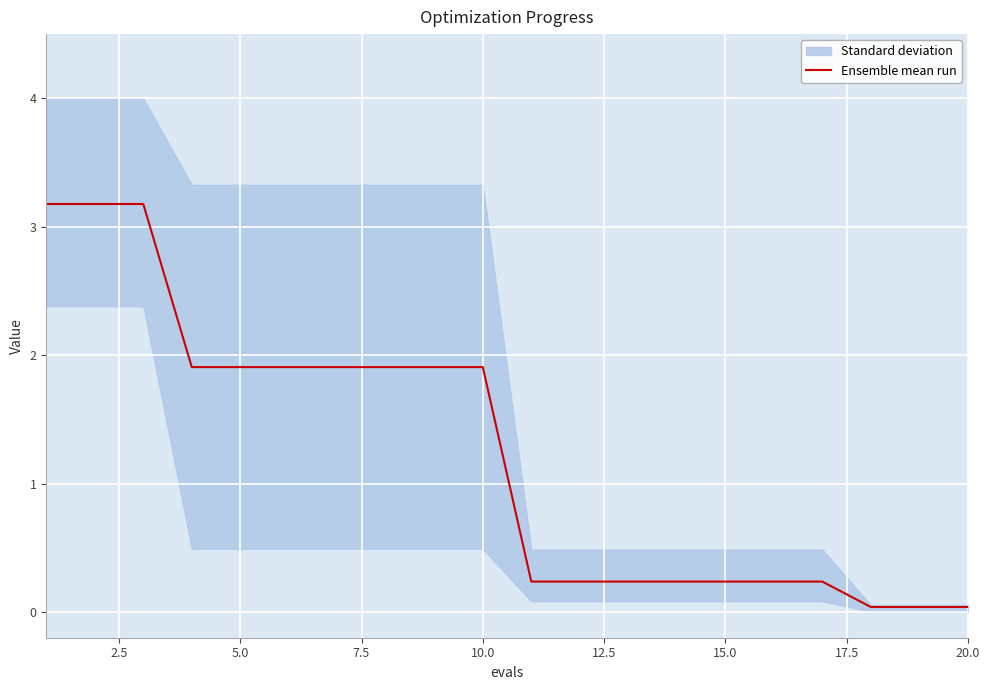

Is this an area chart (filled region under the line)?

No